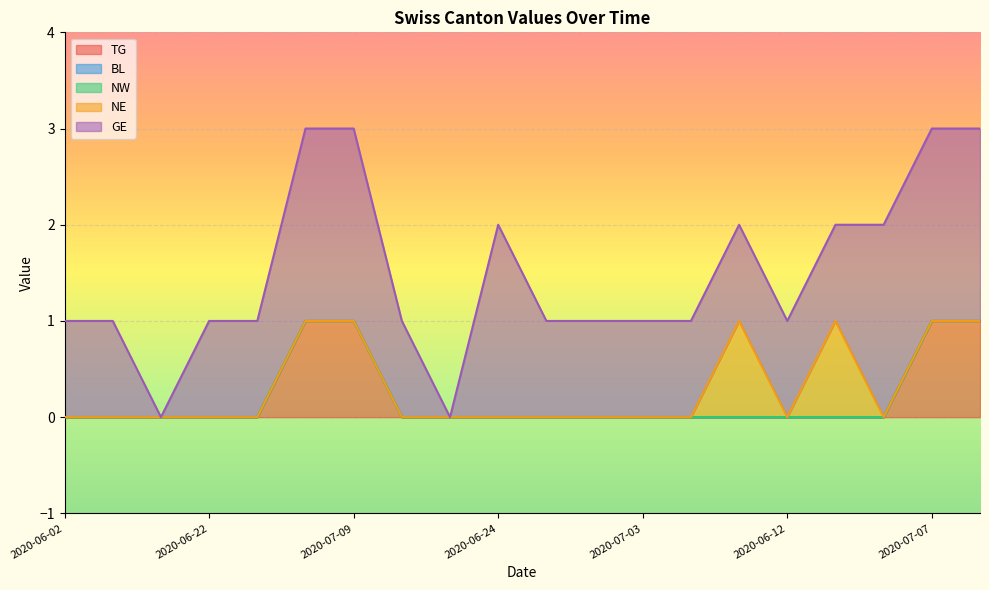

What is the label of the 14th point from the left?

2020-06-03